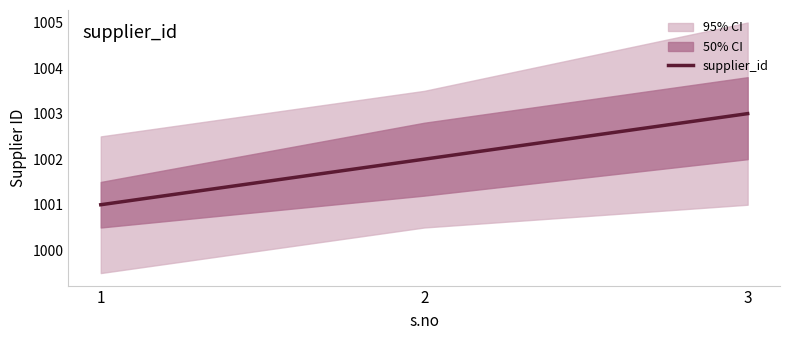

The chart shows a value of 1001 at 1. True or false?

True